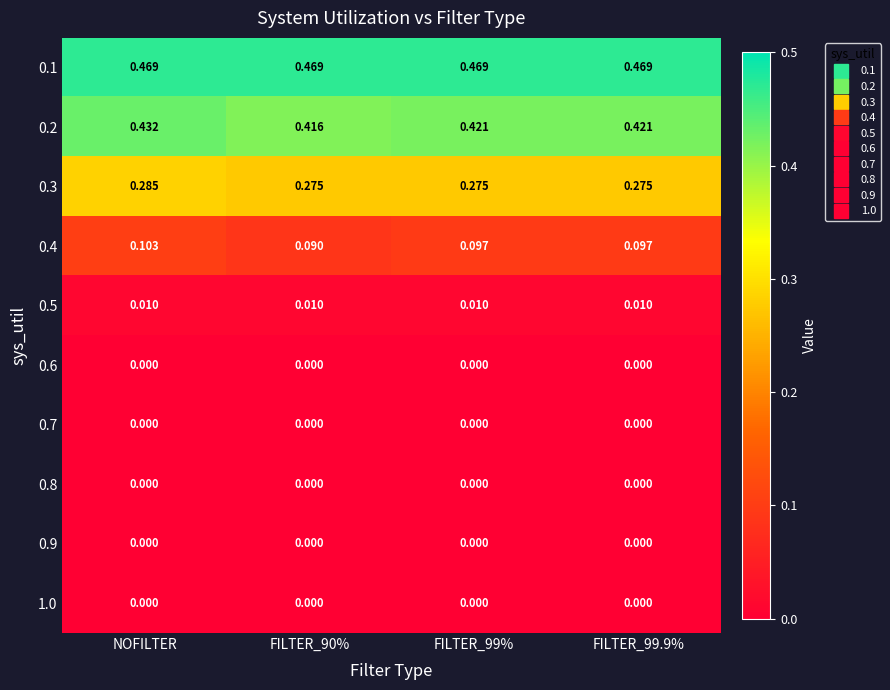

At which category is the sum across all series the highest?

NOFILTER